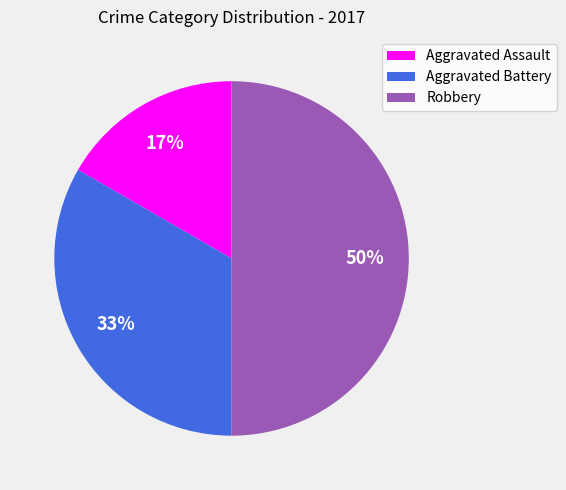

The Aggravated Assault slice represents 23% of the pie. True or false?

False